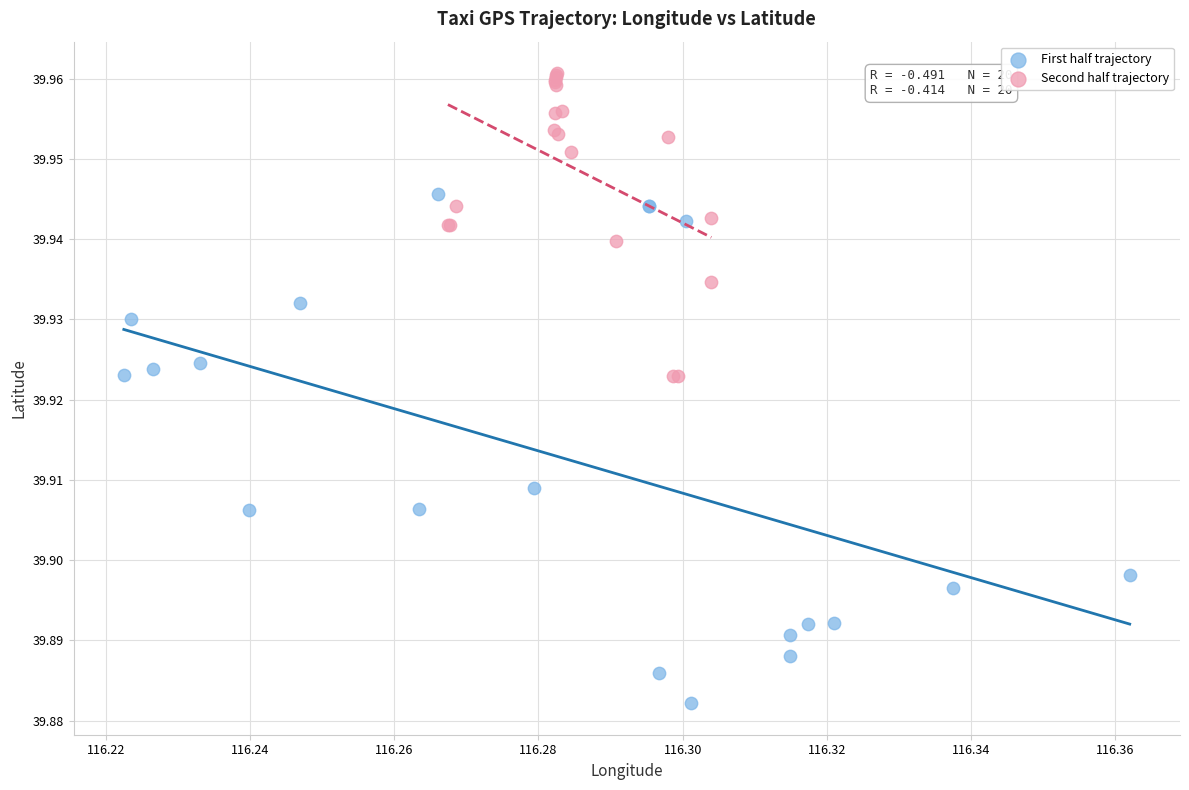

Which series contains the lowest Y value?

First half trajectory